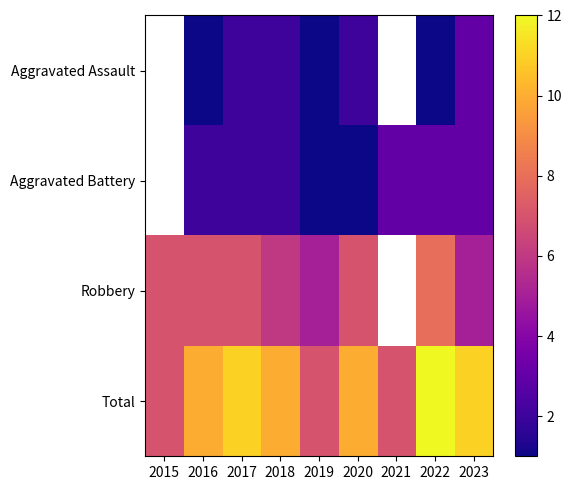

What is the minimum value shown in the chart?

1.0